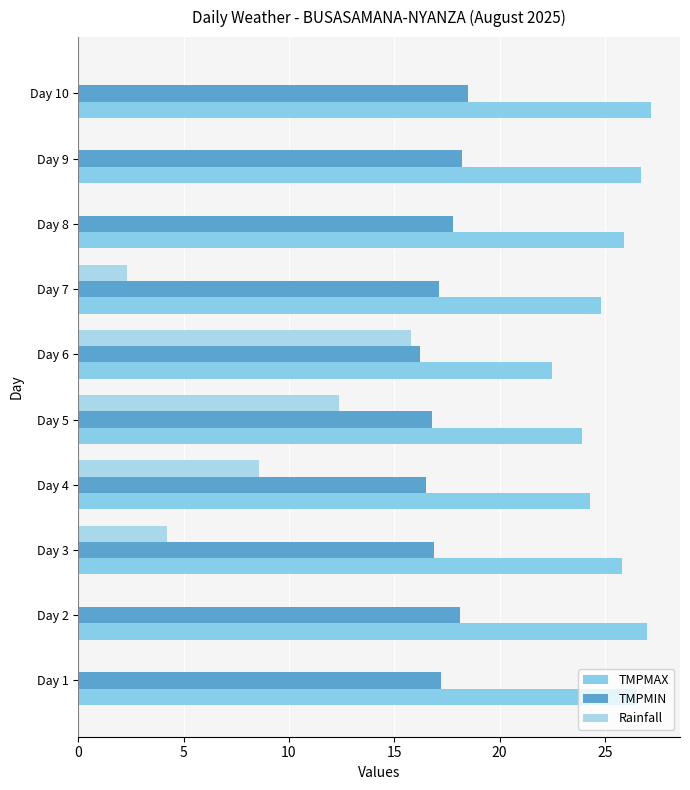

How many categories are shown in the chart?

10